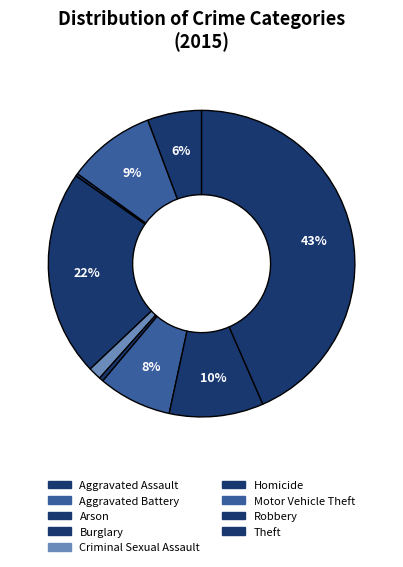

The Motor Vehicle Theft slice represents 8% of the pie. True or false?

True